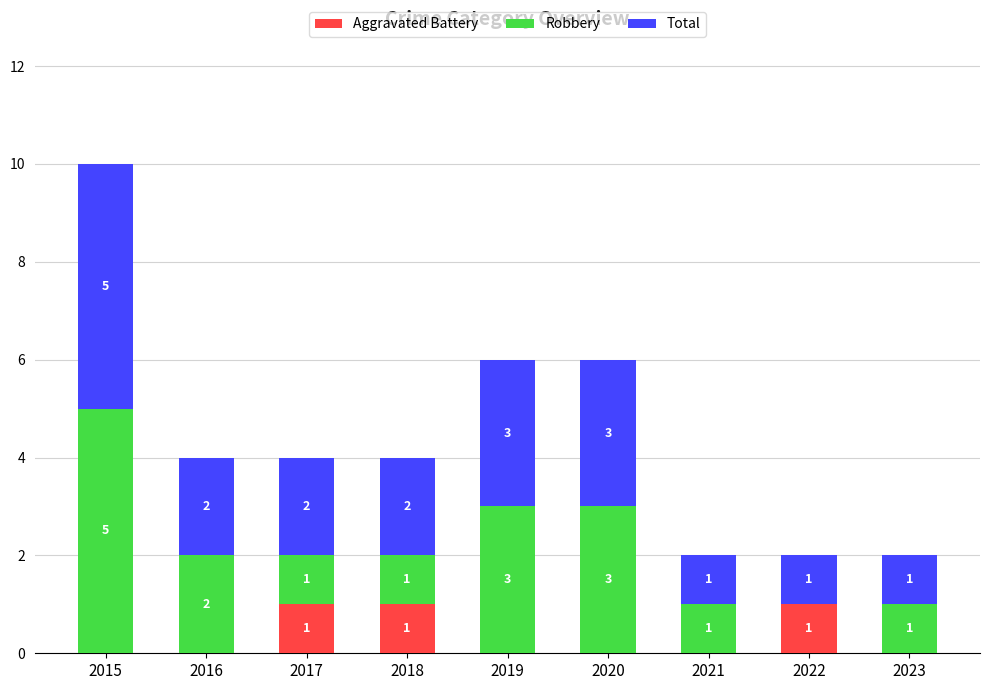

What is the sum of all Aggravated Battery values?

3